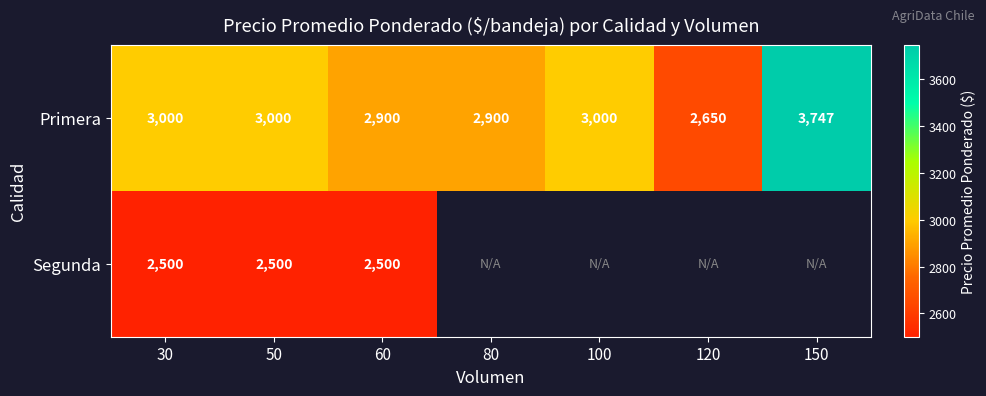

What is the total value across all series at 50?

5500